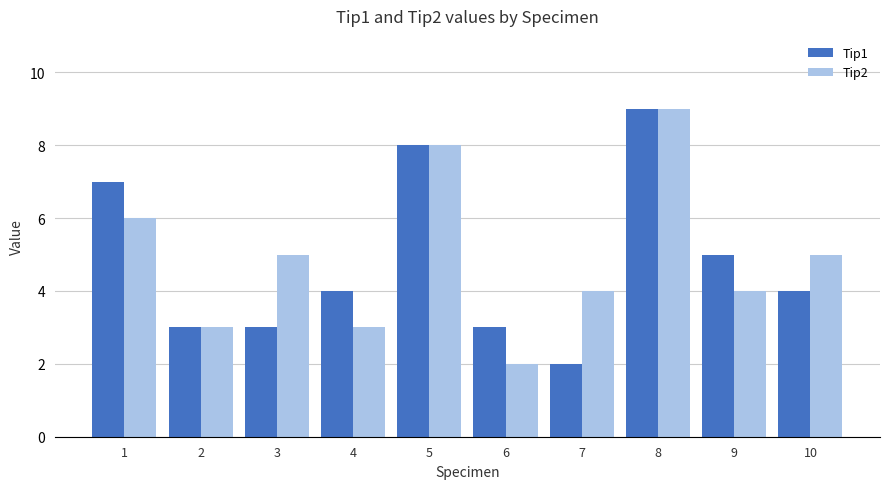

What is the total value across all series at 8?

18